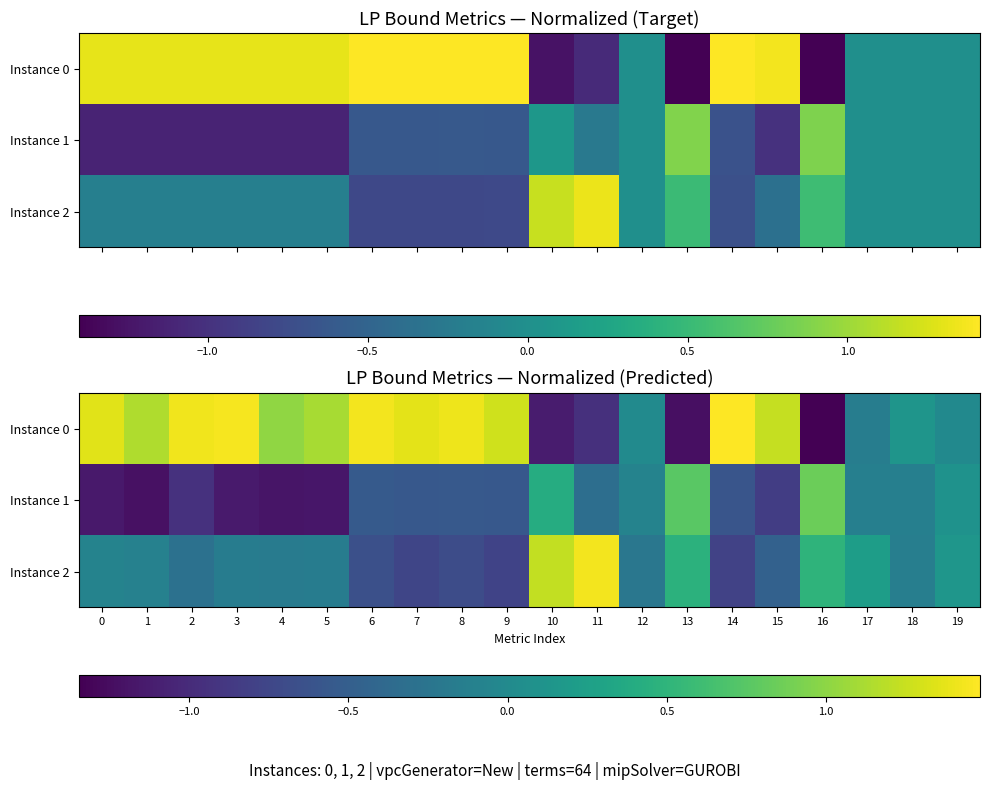

How many data points does each series have?

20